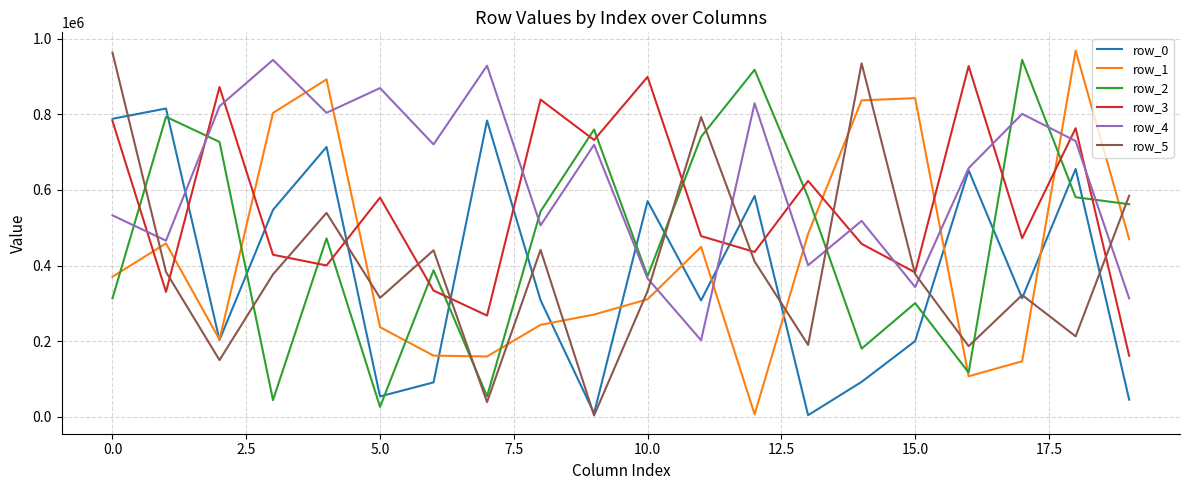

After their last crossing, which series has the higher values: row_1 or row_5?

row_5